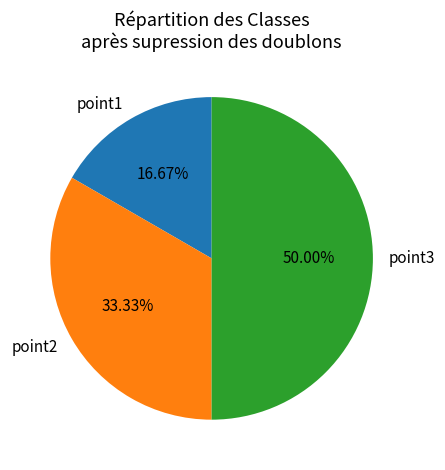

To the nearest percent, what portion does point3 represent?

50%